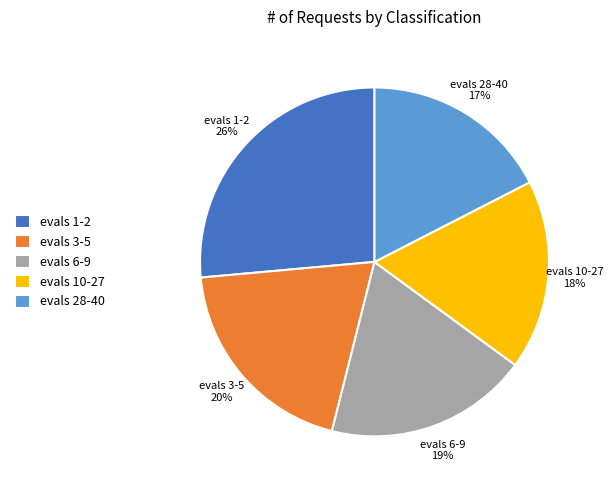

Does evals 3-5 account for over 50% of the chart?

No